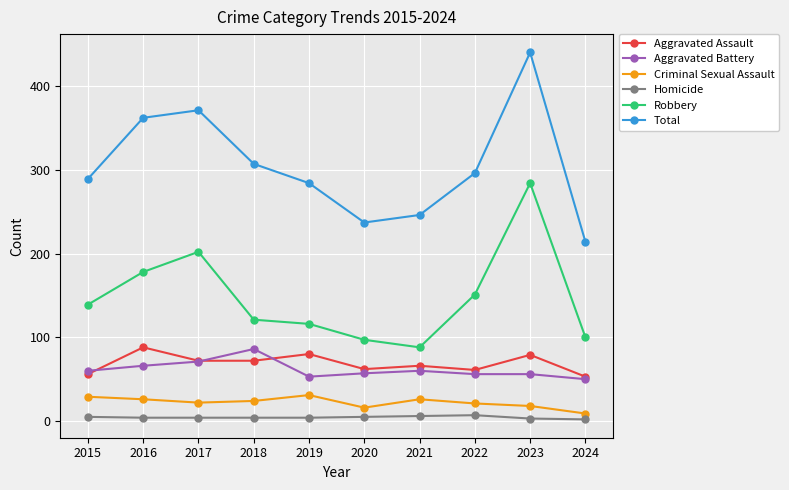

Which label corresponds to the largest value in the chart?

2023